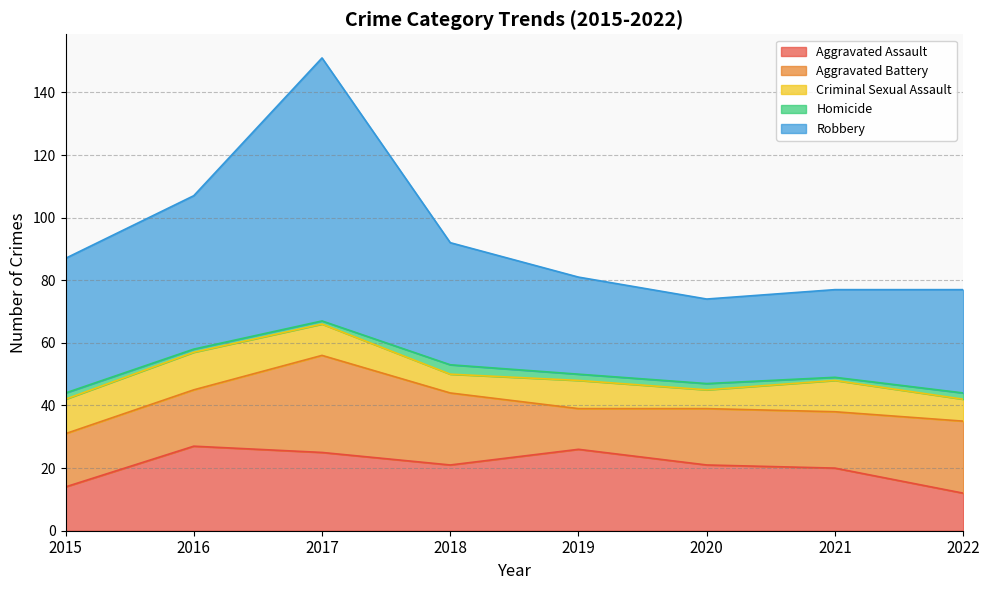

Is the value of Criminal Sexual Assault at 2022 greater than the value of Homicide at 2022?

Yes